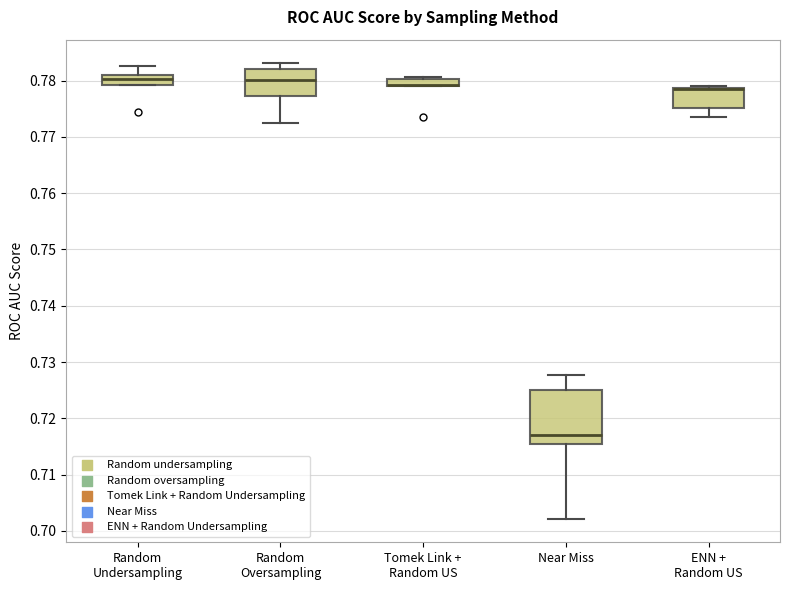

Where does the upper whisker of the box for Random Undersampling end on the y-axis? The values are not printed on the chart, so give them approximately, as read against the axis.

0.783